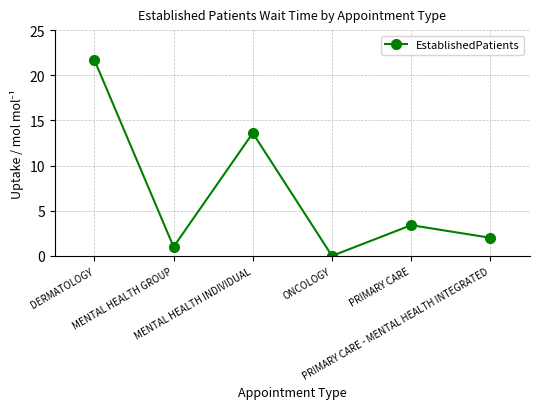

What is the label of the 2nd point from the left?

MENTAL HEALTH GROUP